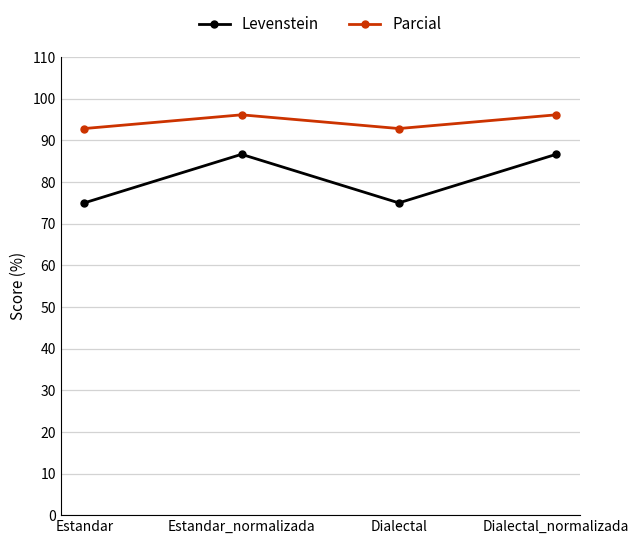

What is the maximum value shown in the chart?

96.2